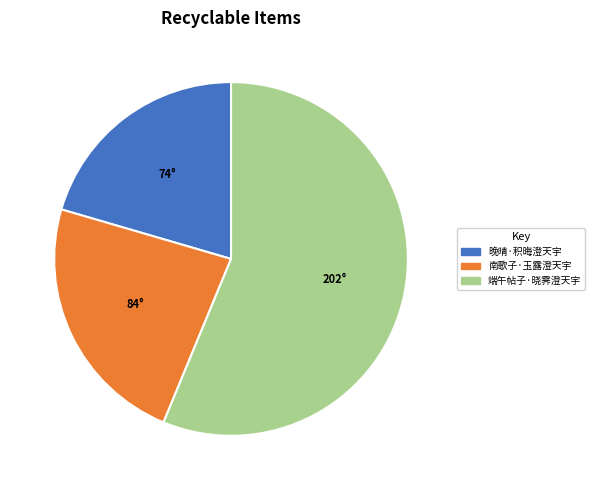

Between 晚晴·积晦澄天宇 and 端午帖子·晓霁澄天宇, which is larger?

端午帖子·晓霁澄天宇